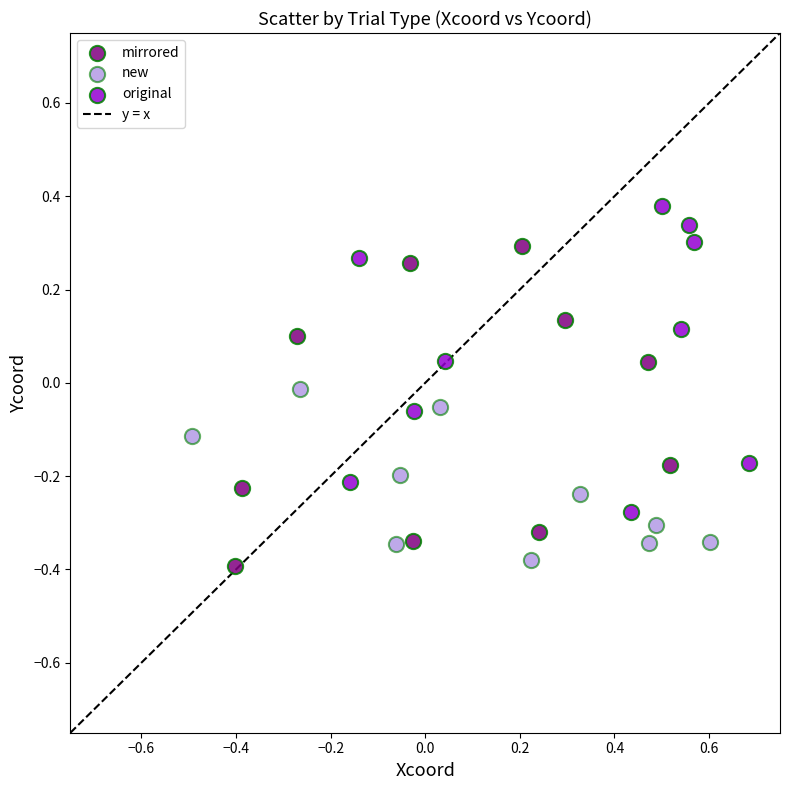

Which series has the largest Y range (max minus min)?

mirrored